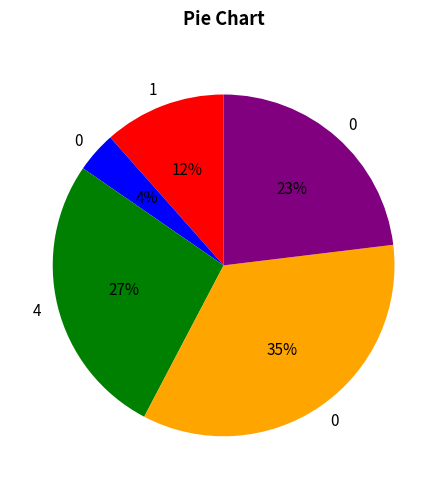

Is there a majority slice in this chart?

No